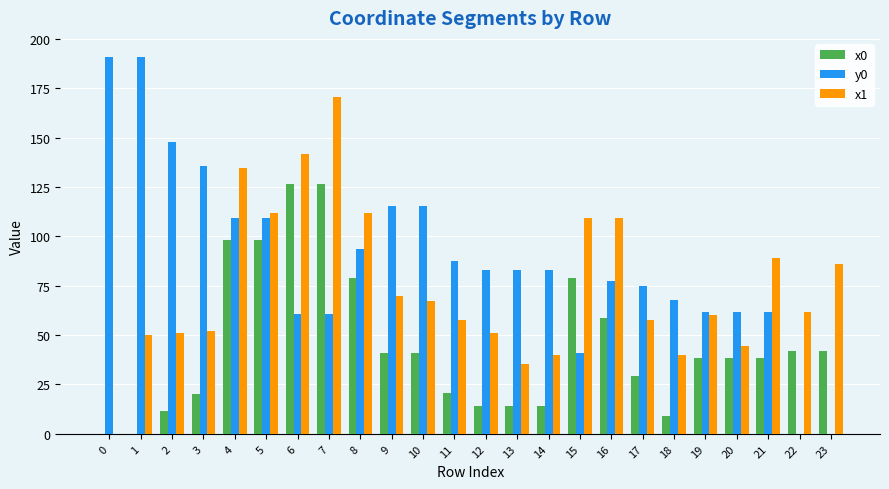

Read the y0 value at 5.

109.4